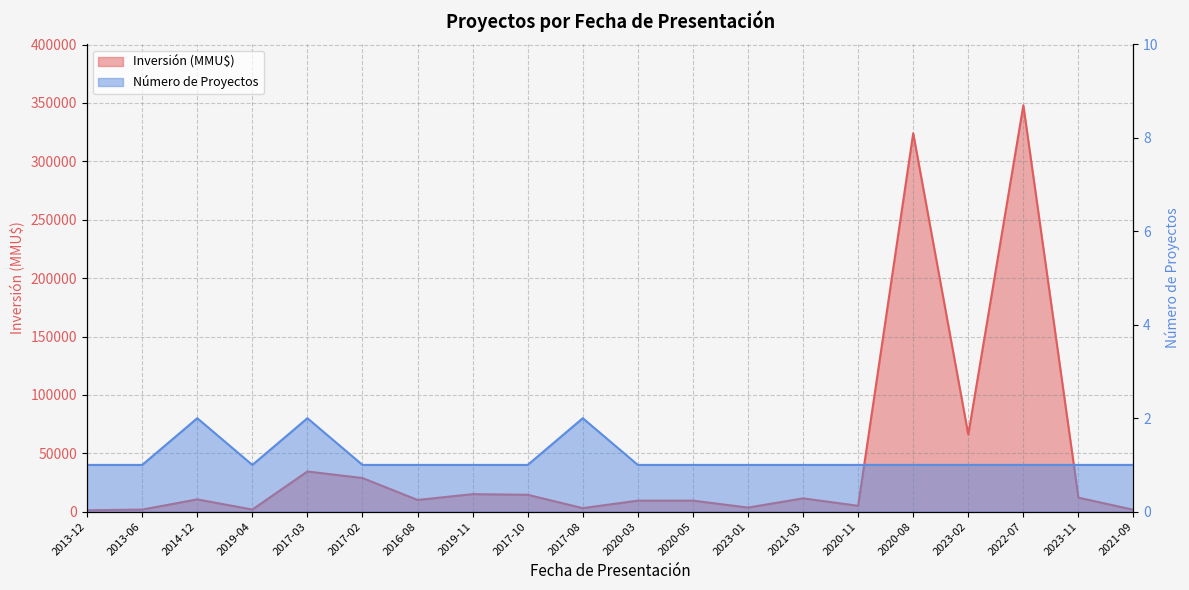

Rank the series by their maximum value, from highest to lowest.

Inversión (MMU$), Número de Proyectos